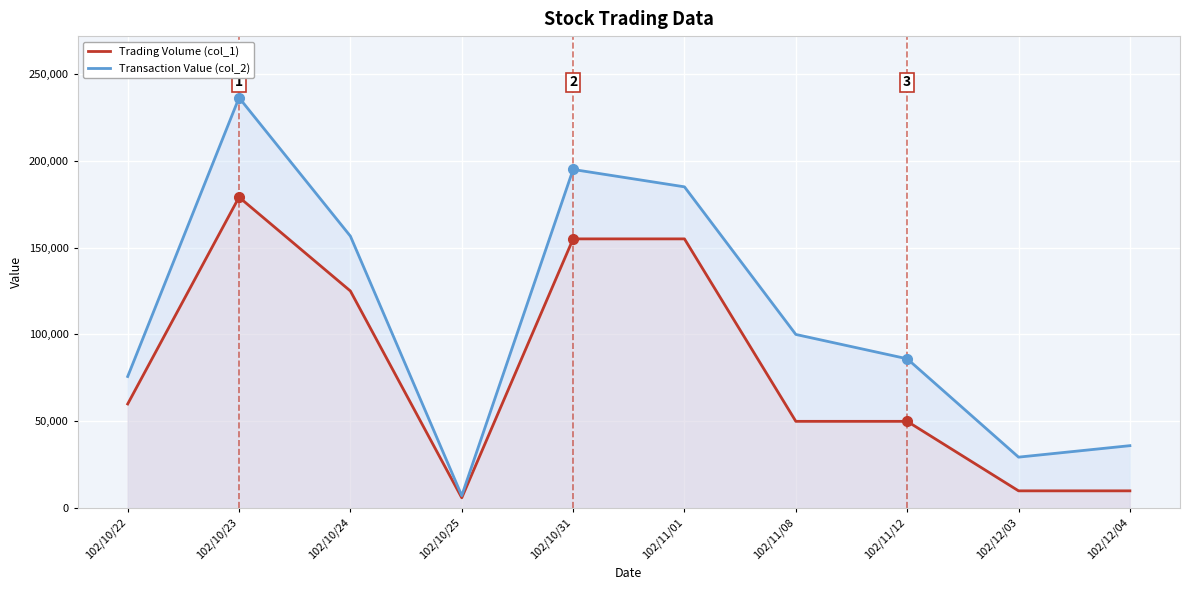

Where is the first local minimum for Trading Volume (col_1)?

102/10/25